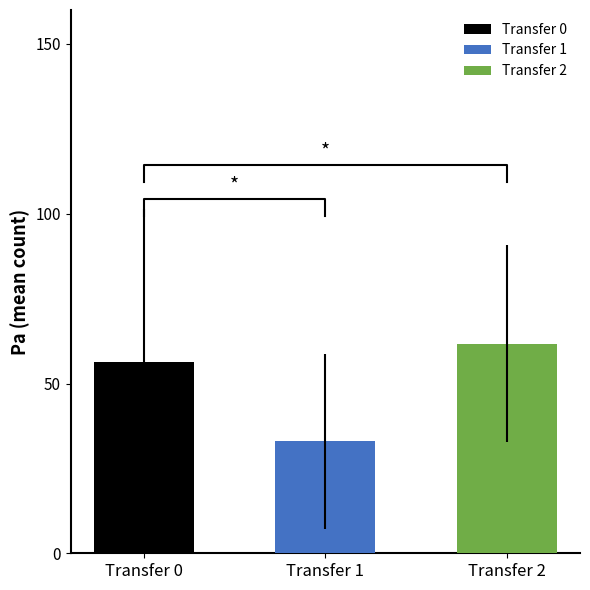

Are the bars grouped side by side (vs. stacked)?

No